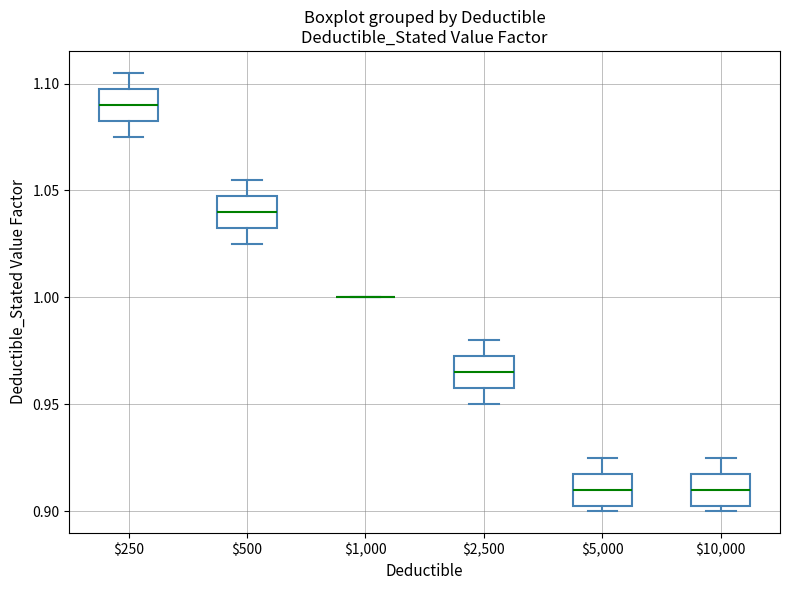

Reading left to right, transcribe this box plot: for each box, give where its median line is, the range the box spans, and where its two whiskers end, as read against the y-axis. The values are not printed on the chart, so give them approximately, as read against the axis.

$250: median 1.090, box 1.085 to 1.100, whiskers 1.075 to 1.105
$500: median 1.040, box 1.035 to 1.050, whiskers 1.025 to 1.055
$1,000: box collapsed to a line at 1.000, whiskers 1.000 to 1.000
$2,500: median 0.965, box 0.960 to 0.975, whiskers 0.950 to 0.980
$5,000: median 0.910, box 0.905 to 0.920, whiskers 0.900 to 0.925
$10,000: median 0.910, box 0.905 to 0.920, whiskers 0.900 to 0.925